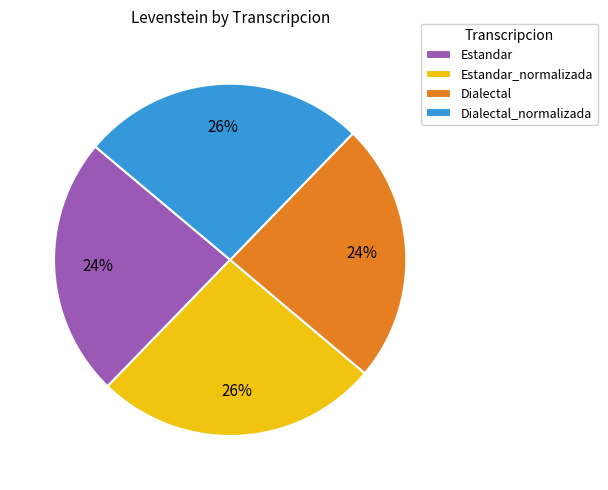

To the nearest percent, what is the difference between the largest and smallest slice percentages?

2%